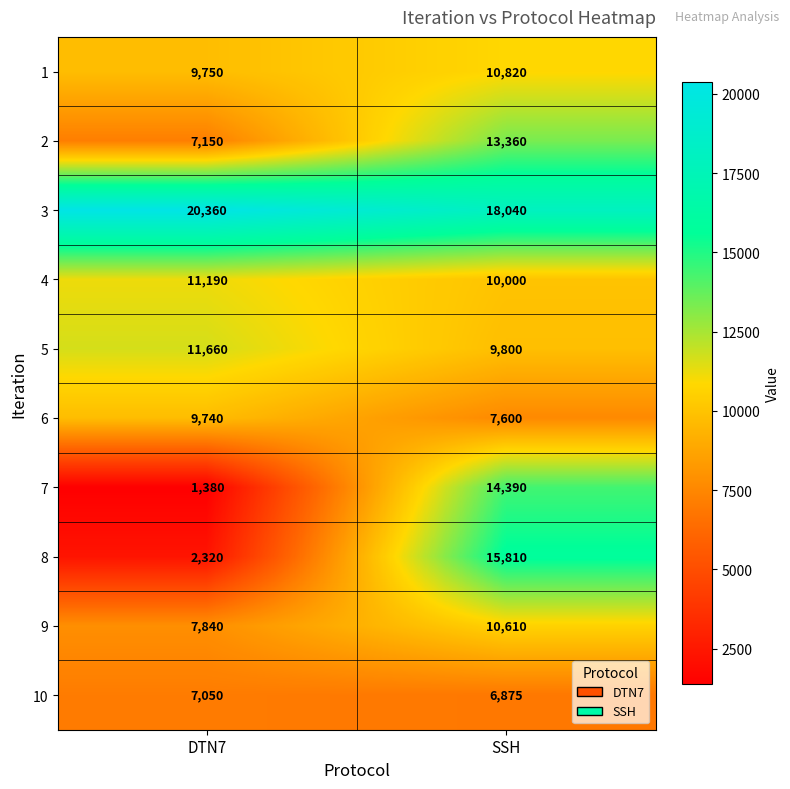

Which series changed the most between DTN7 and SSH?

8